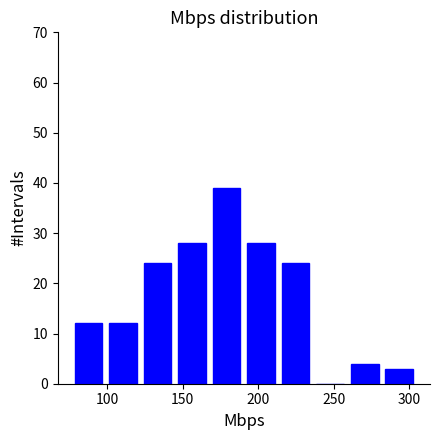

Which range on the x-axis has the tallest bar?

170 to 190